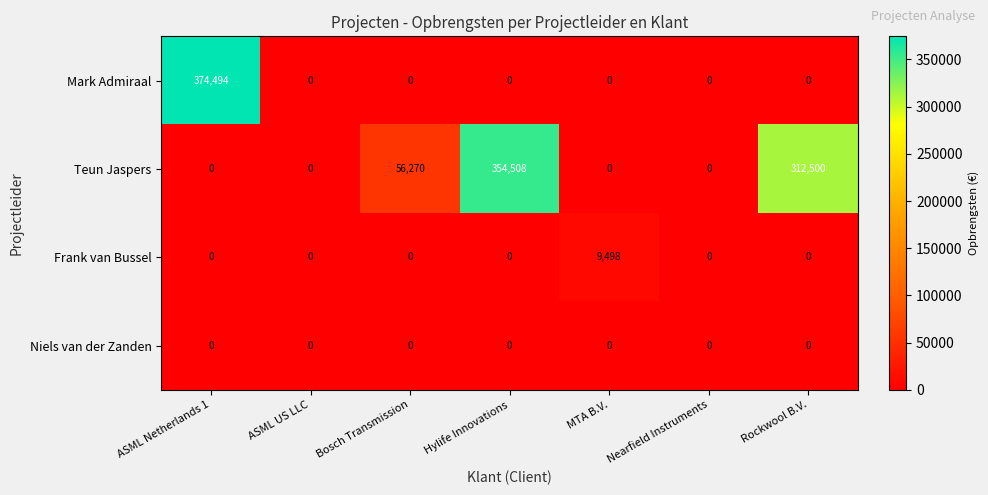

Between Hylife Innovations and Nearfield Instruments, which series saw the biggest shift?

Teun Jaspers